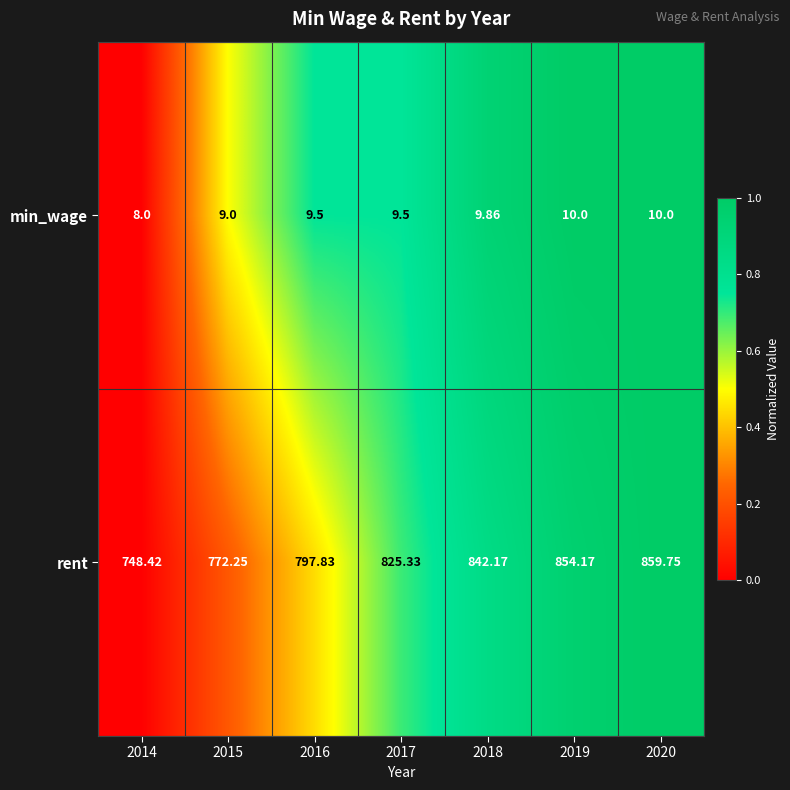

Count the number of data series in this chart.

2